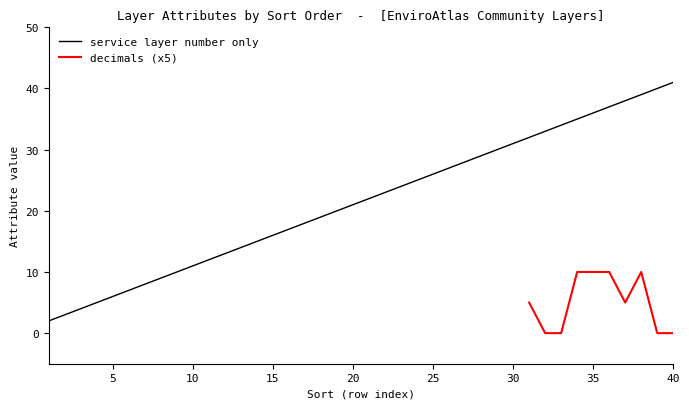

At which category is the sum across all series the highest?

38